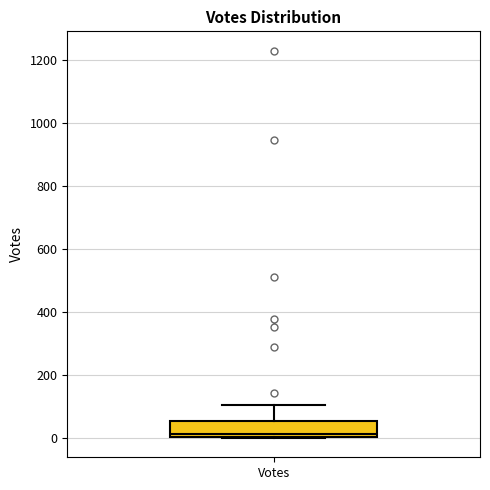

Where does the median line of the box for Votes sit on the y-axis? The values are not printed on the chart, so give them approximately, as read against the axis.

20